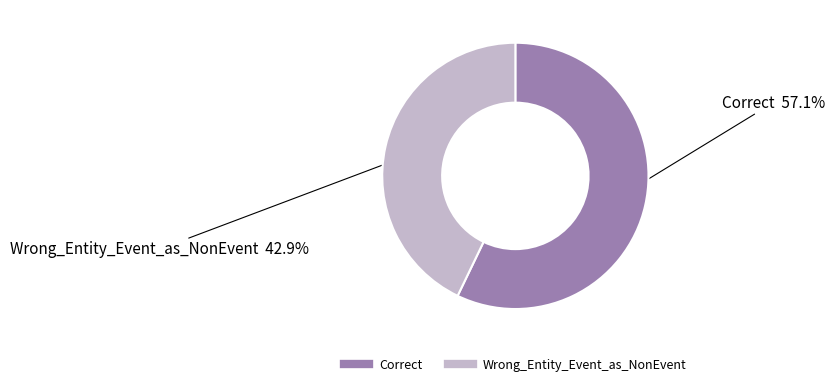

Which category has the smallest portion of the pie?

Wrong_Entity_Event_as_NonEvent